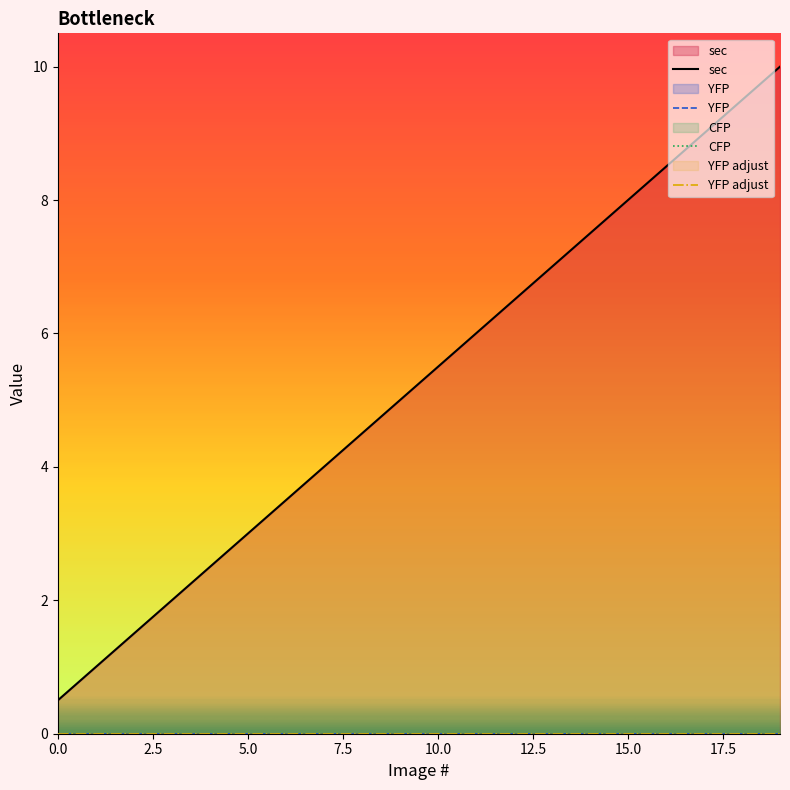

Rank the series by their maximum value, from highest to lowest.

sec, YFP, CFP, YFP adjust